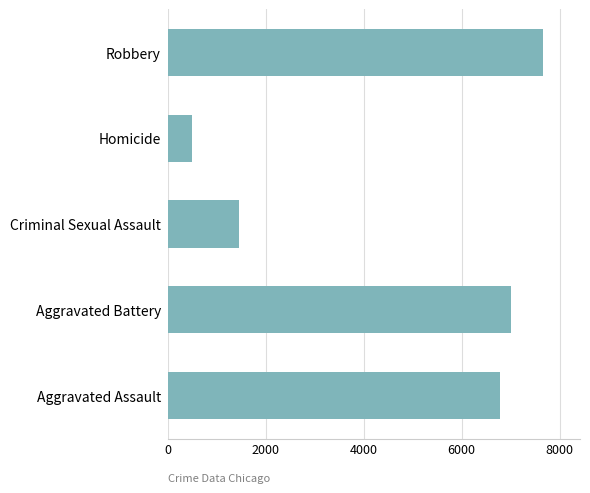

What is the difference between the maximum and minimum values?

7152